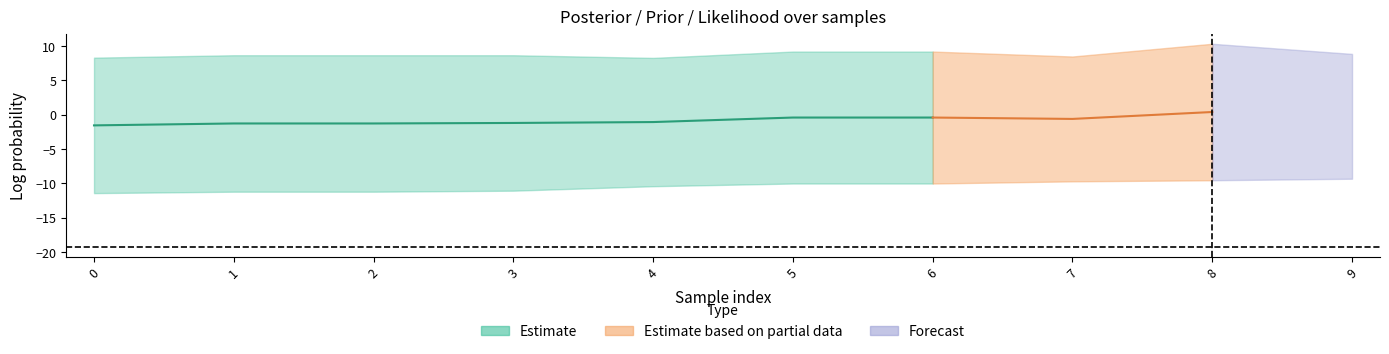

In prior, how many points are higher than both neighbors (excluding endpoints)?

2